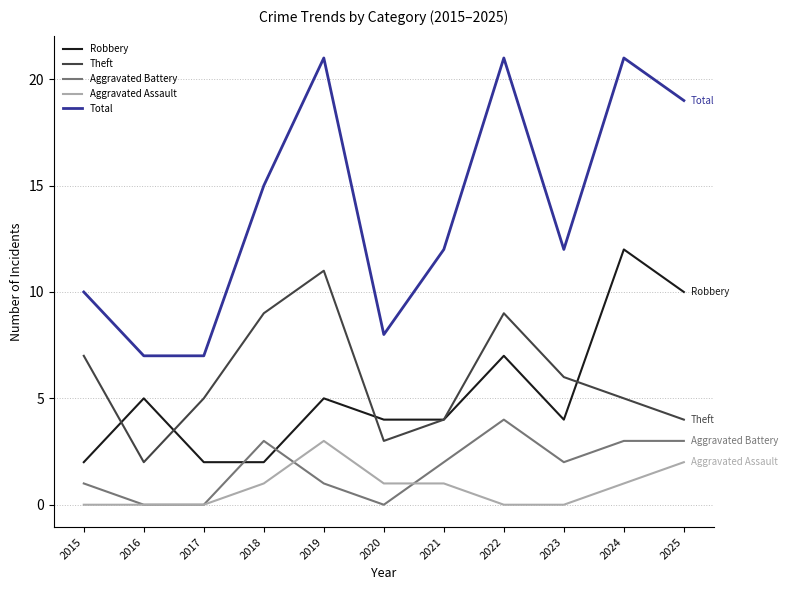

True or false: Theft and Aggravated Battery cross at least once.

False